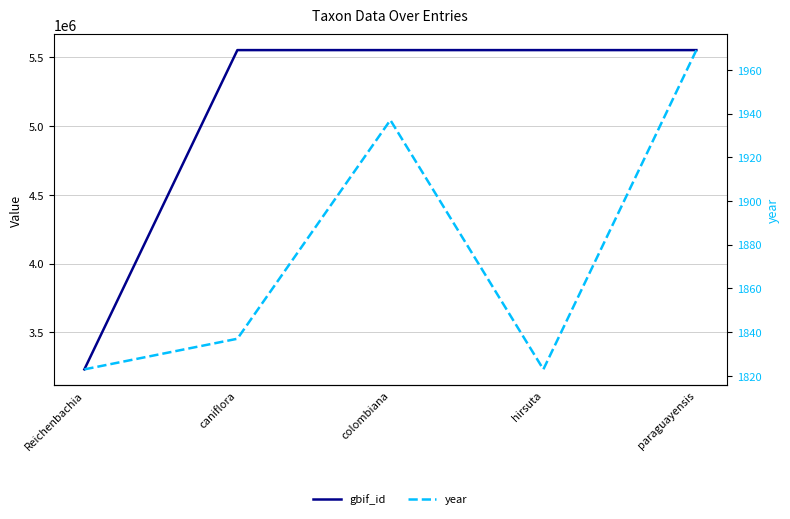

At how many categories does at least one series exceed 5299180?

4